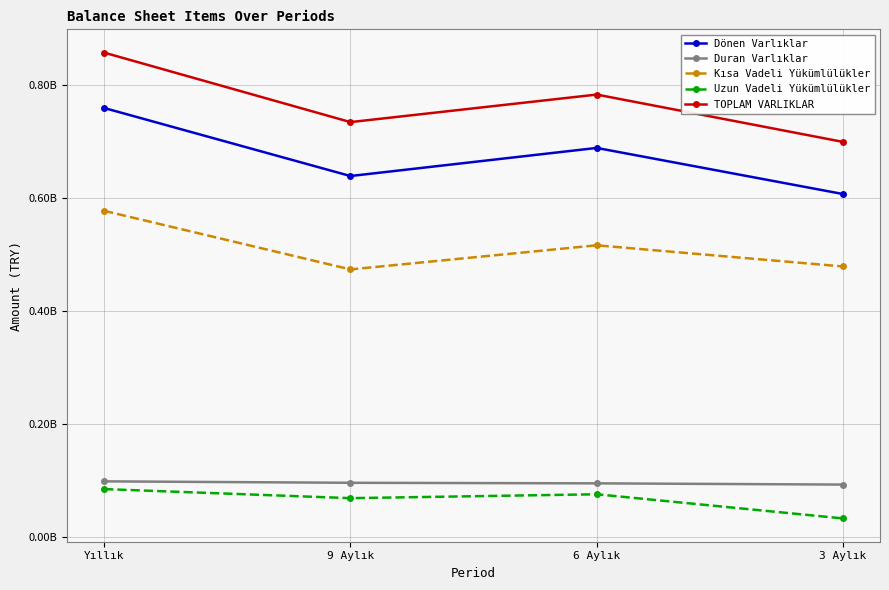

What is the average value of the Uzun Vadeli Yükümlülükler series?

64993197